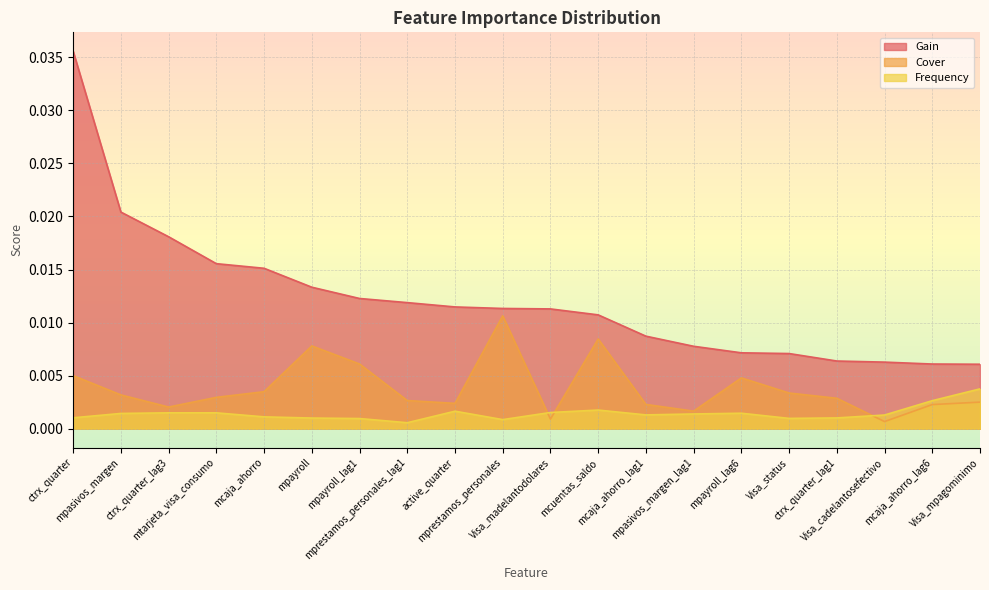

True or false: Frequency and Gain intersect in this chart.

False